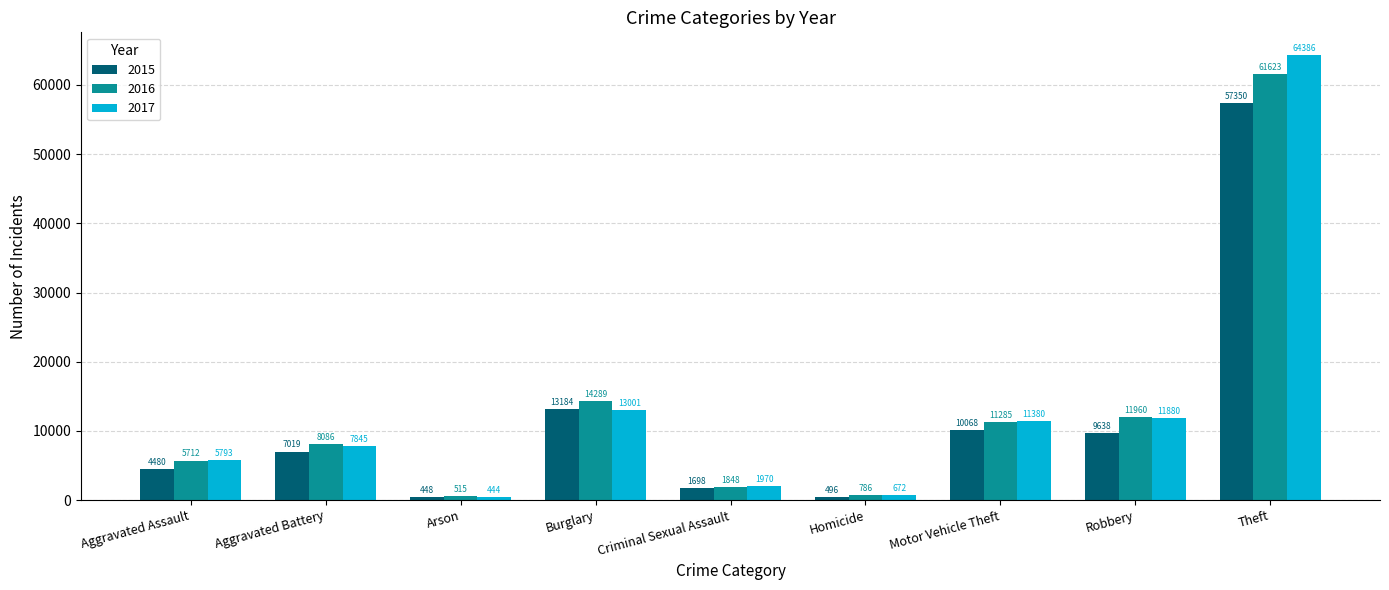

Does the chart contain stacked bars?

No